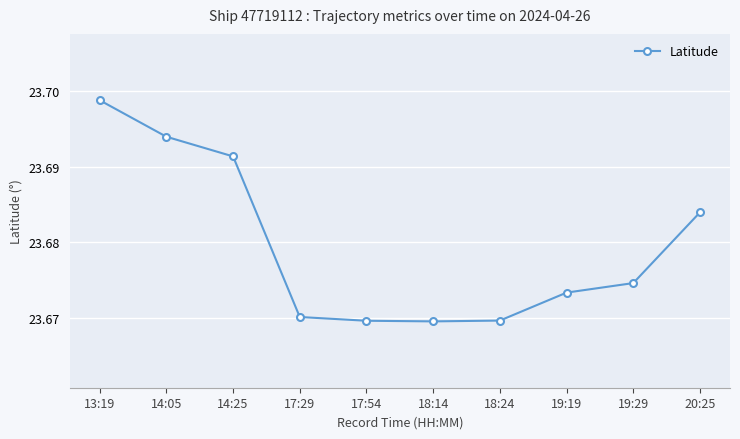

Approximately how many times larger is the value at 18:14 compared to 19:19?

1.0